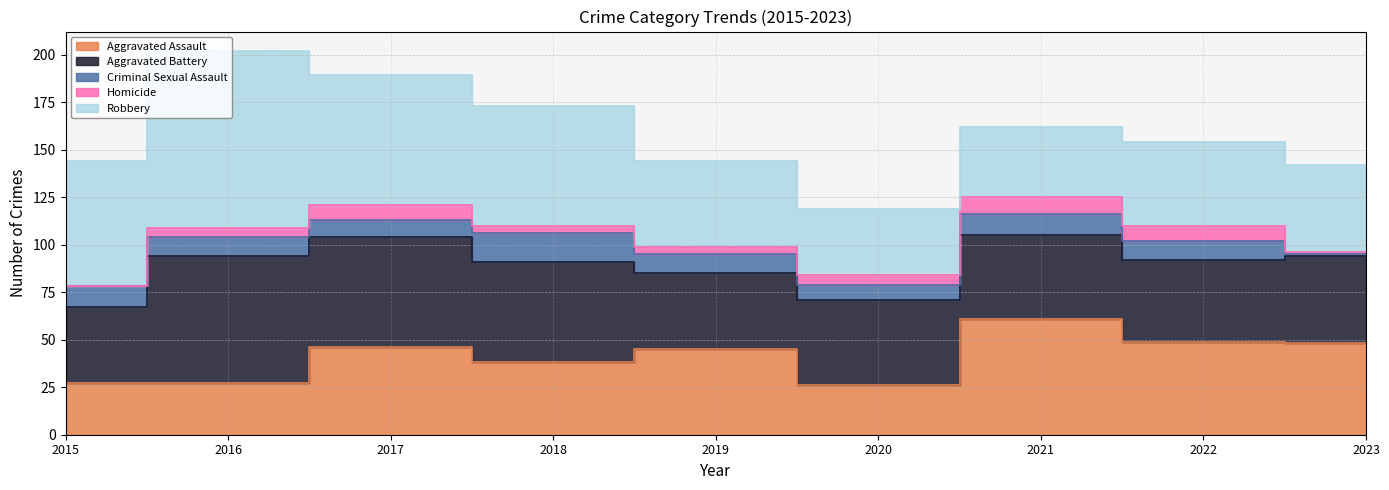

Reading left to right, extract all data points from this chart.

Aggravated Assault: 27	27	46	38	45	26	61	49	48
Aggravated Battery: 40	67	58	53	40	45	44	43	46
Criminal Sexual Assault: 11	10	9	15	10	8	11	10	1
Homicide: 0	5	8	4	4	5	9	8	1
Robbery: 66	93	68	63	45	35	37	44	46